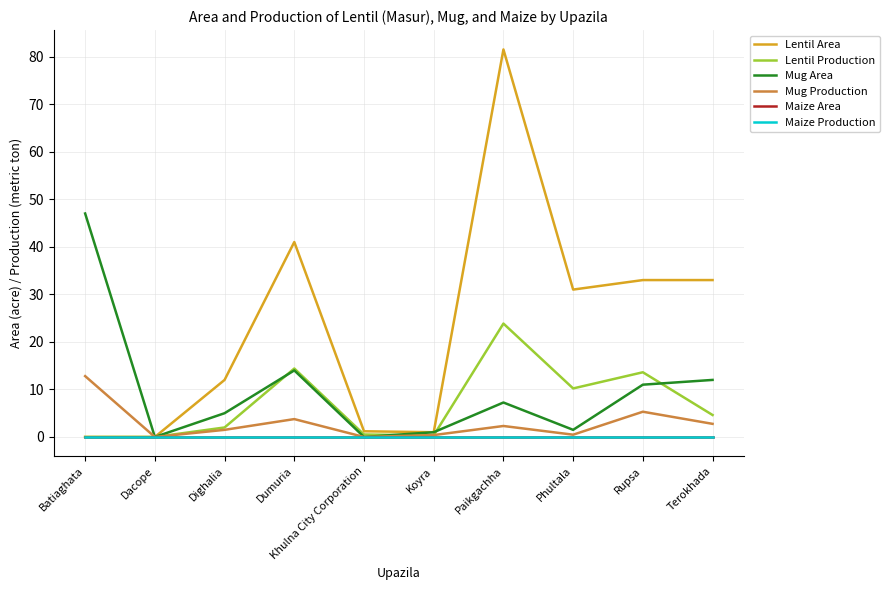

What is the label of the 8th point from the right?

Dighalia